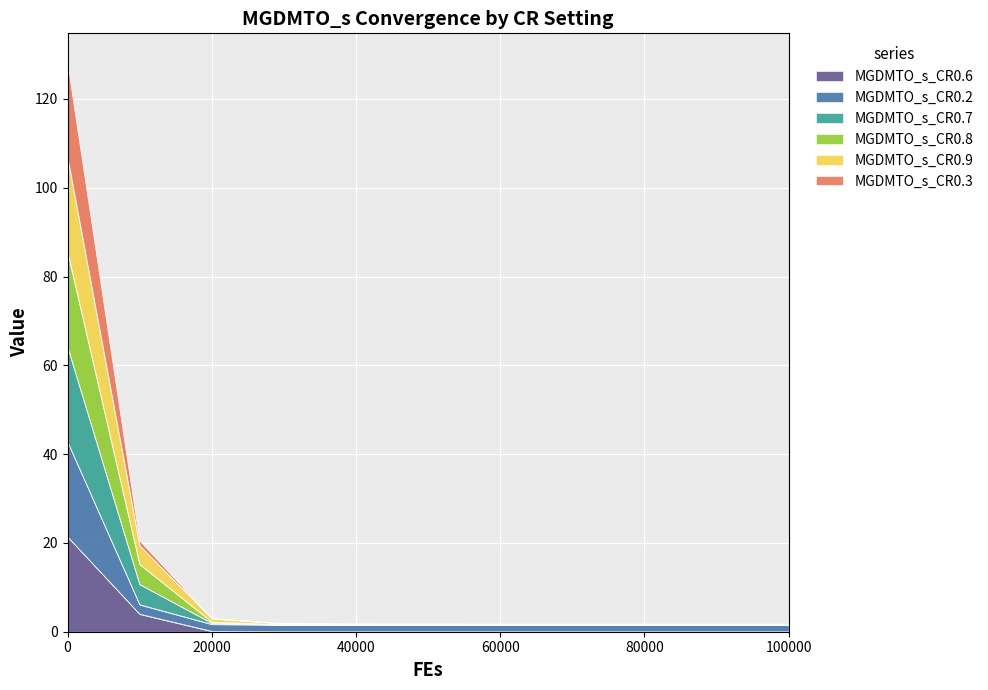

What is the maximum value for MGDMTO_s_CR0.6?

21.4